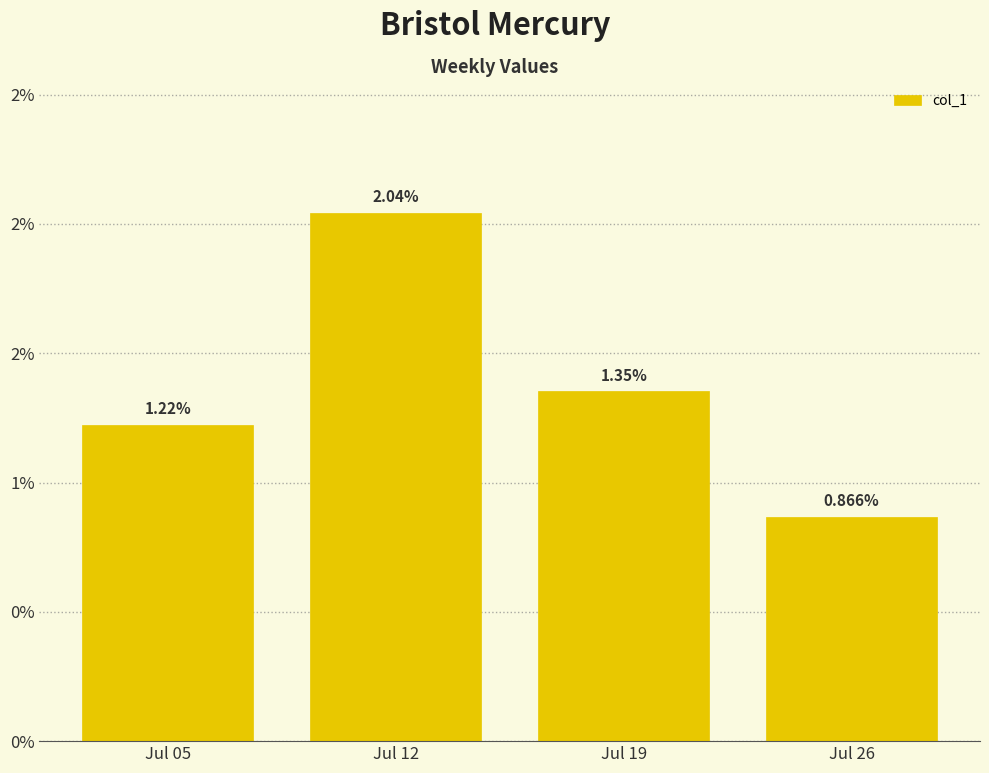

Does the chart contain any negative values?

No